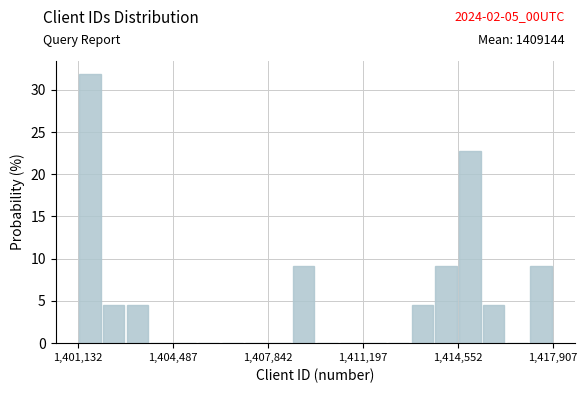

Around what value on the x-axis is the tallest bar? Give the approximate position of its centre, as read against the axis.

1401500